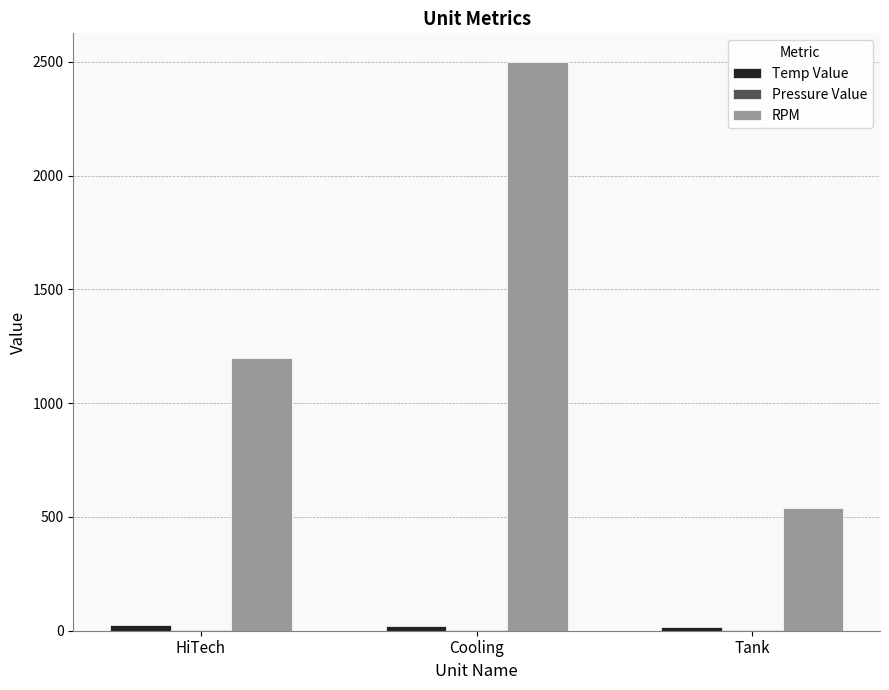

At which category does the chart reach its peak across all series?

Cooling